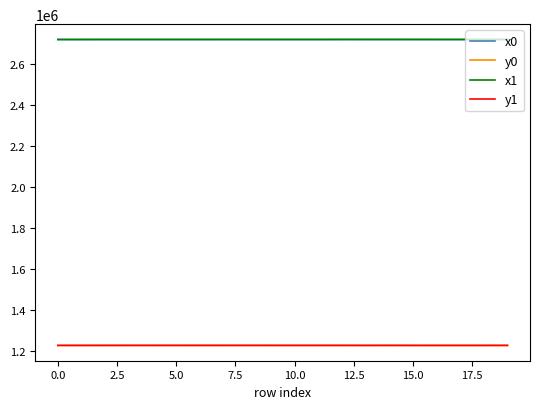

True or false: x0 and y1 cross at least once.

False